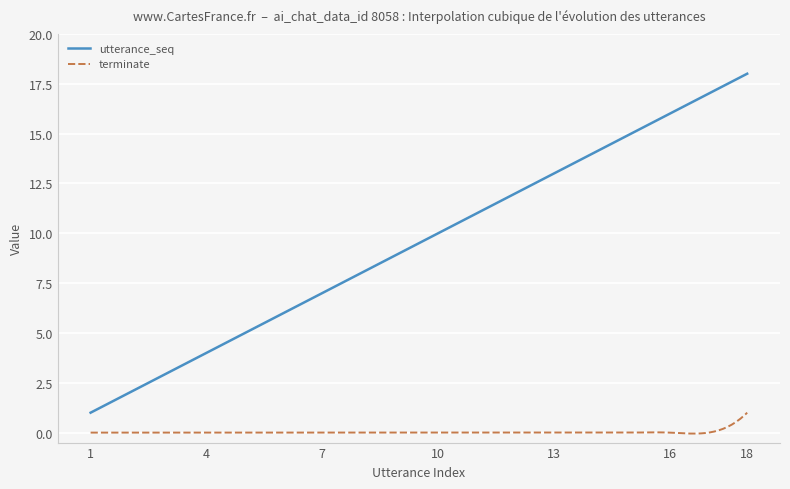

Which series has the largest total across all categories?

utterance_seq